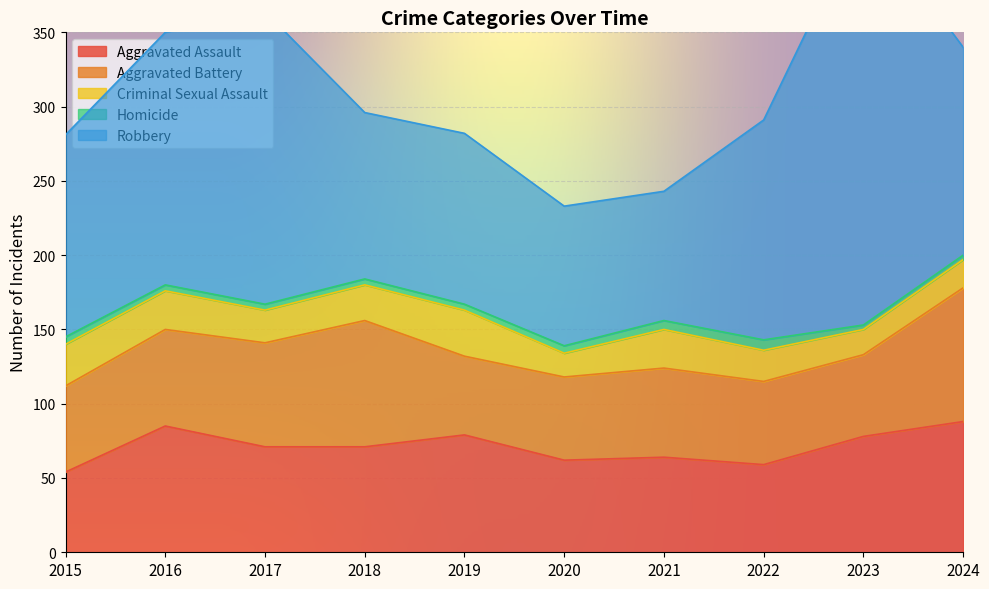

What is the spread (max minus min) of values at 2024?

137